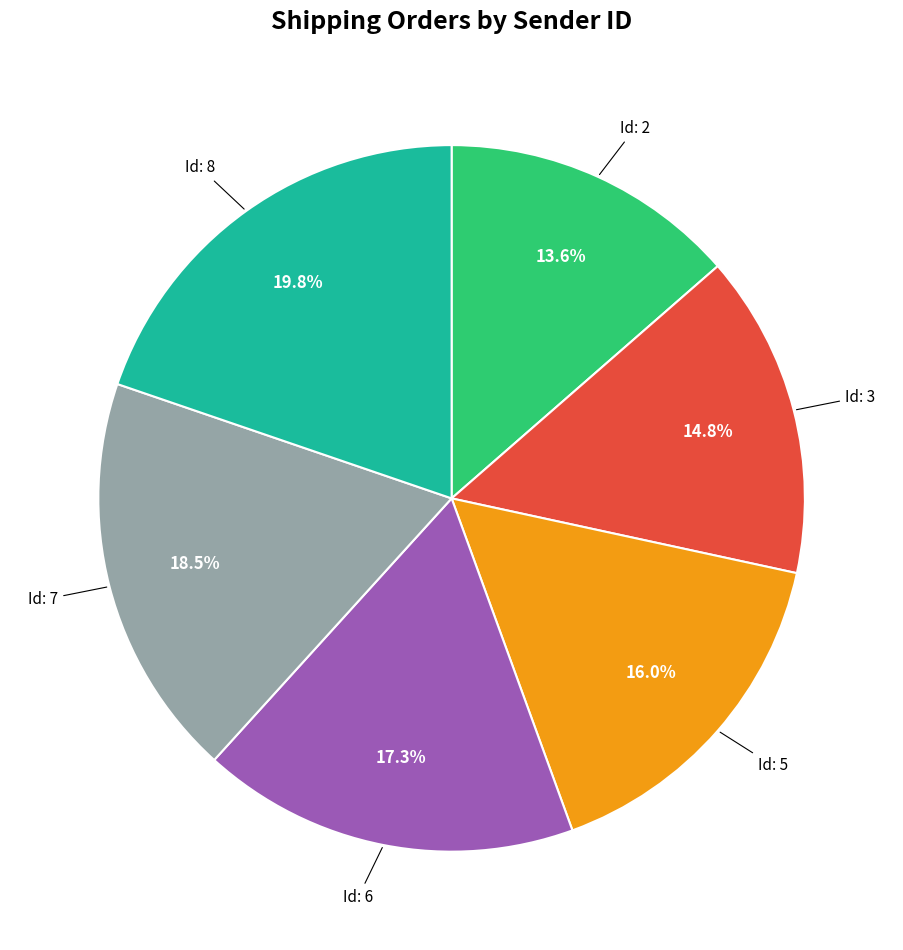

Does any single category account for the majority?

No